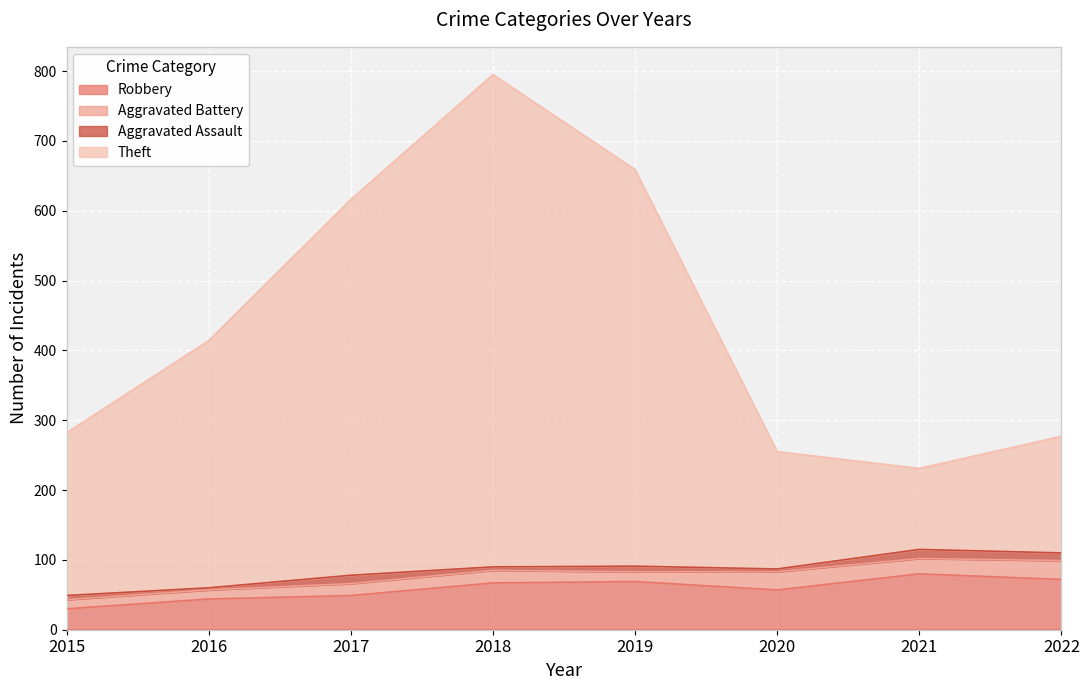

The value of Theft at 2015 is 413. True or false?

False